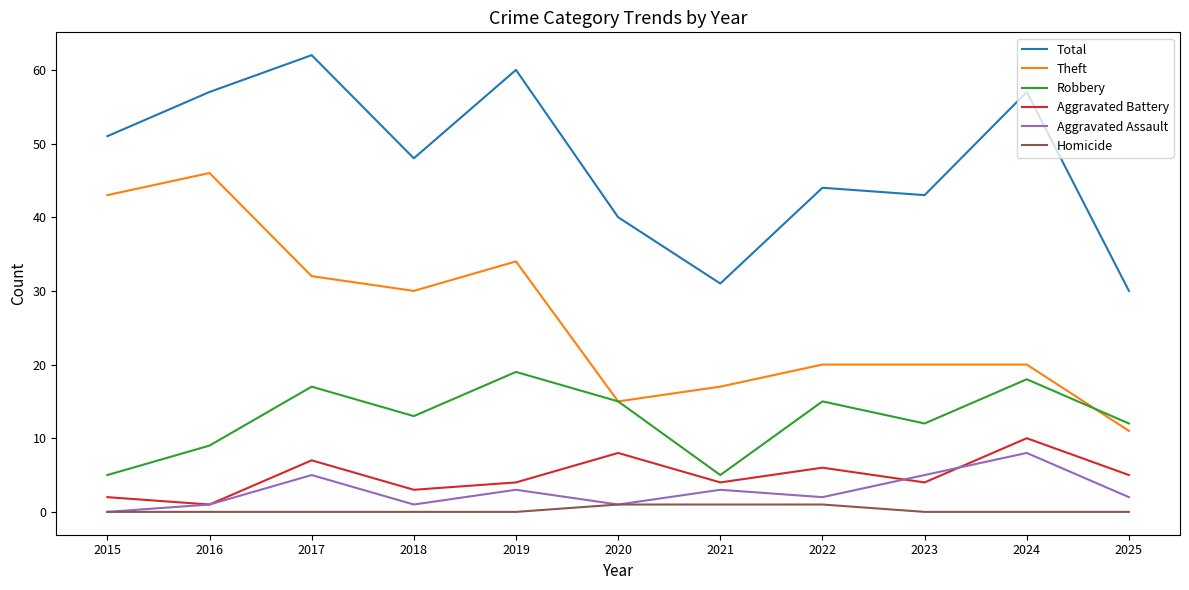

Does the chart display data point markers on the line(s)?

No